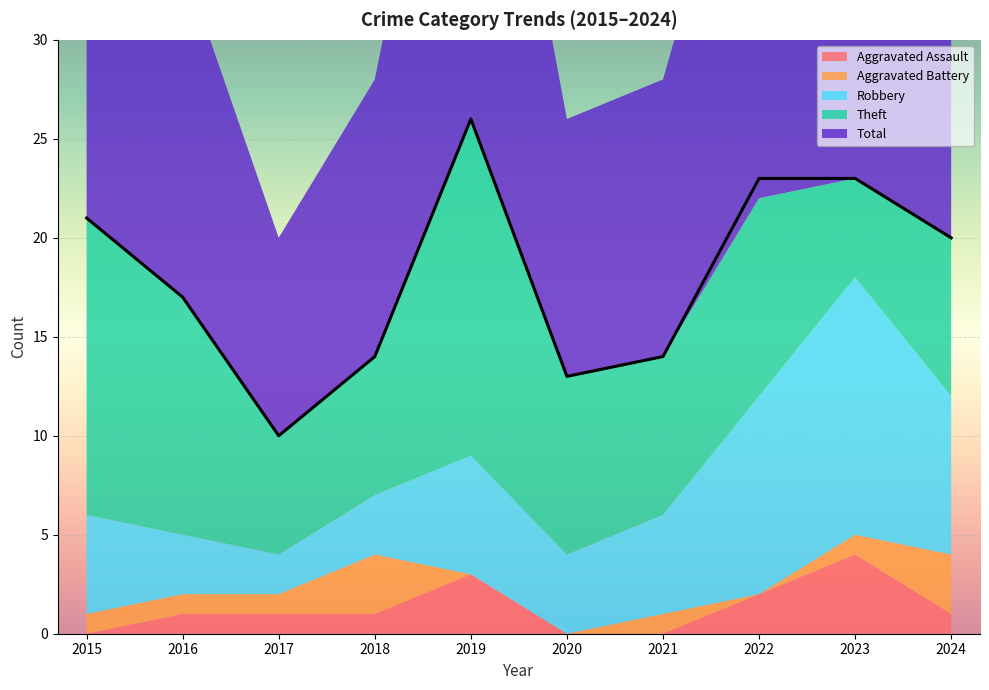

The Total series shows 10 at 2017. True or false?

True